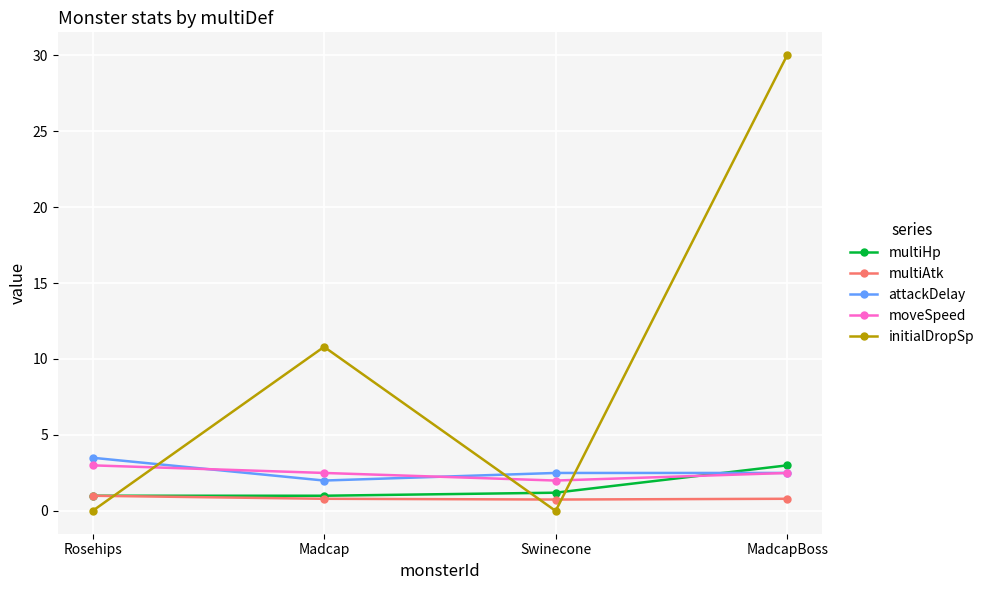

True or false: moveSpeed and attackDelay intersect in this chart.

True